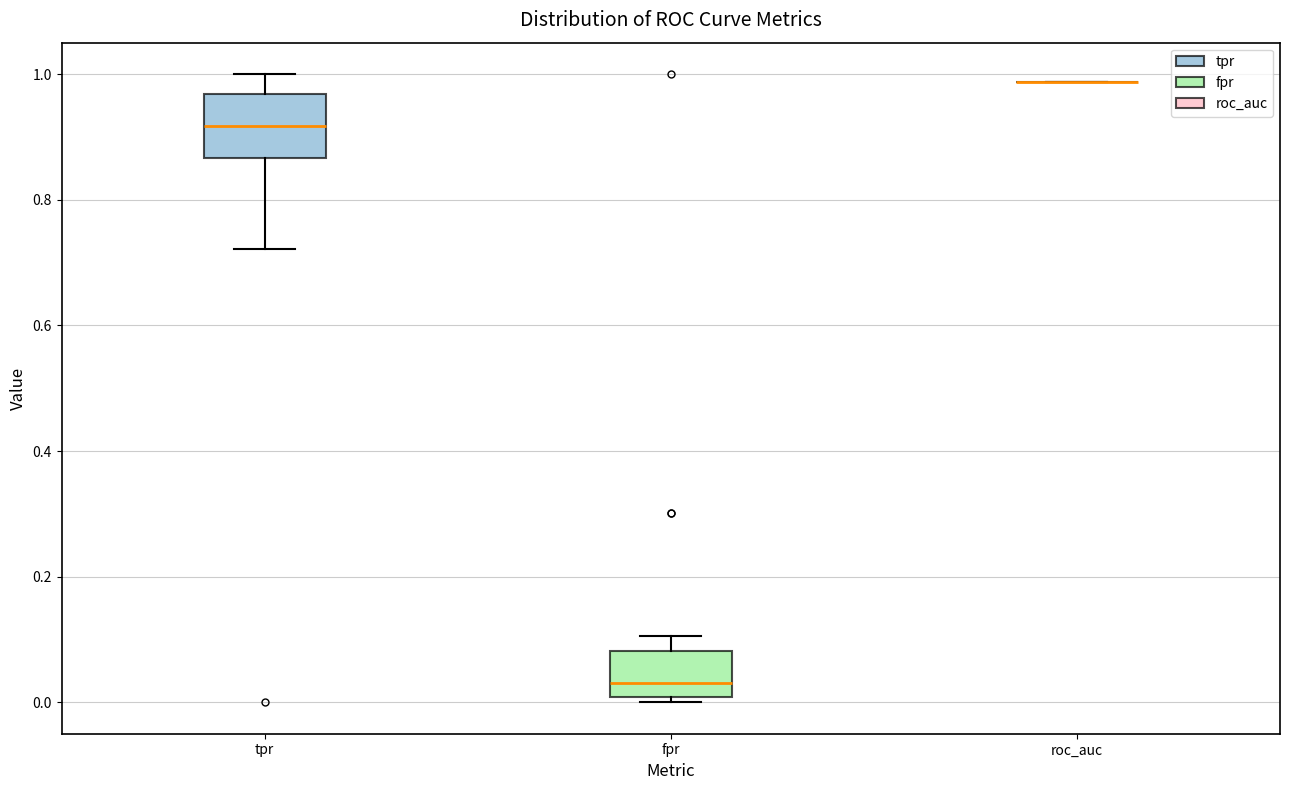

Reading left to right, transcribe this box plot: for each box, give where its median line is, the range the box spans, and where its two whiskers end, as read against the y-axis. The values are not printed on the chart, so give them approximately, as read against the axis.

tpr: median 0.92, box 0.86 to 0.96, whiskers 0.72 to 1.00
fpr: median 0.04, box 0.00 to 0.08, whiskers 0.00 (just below the box's lower edge) to 0.10
roc_auc: box collapsed to a line at 0.98, whiskers 0.98 to 0.98